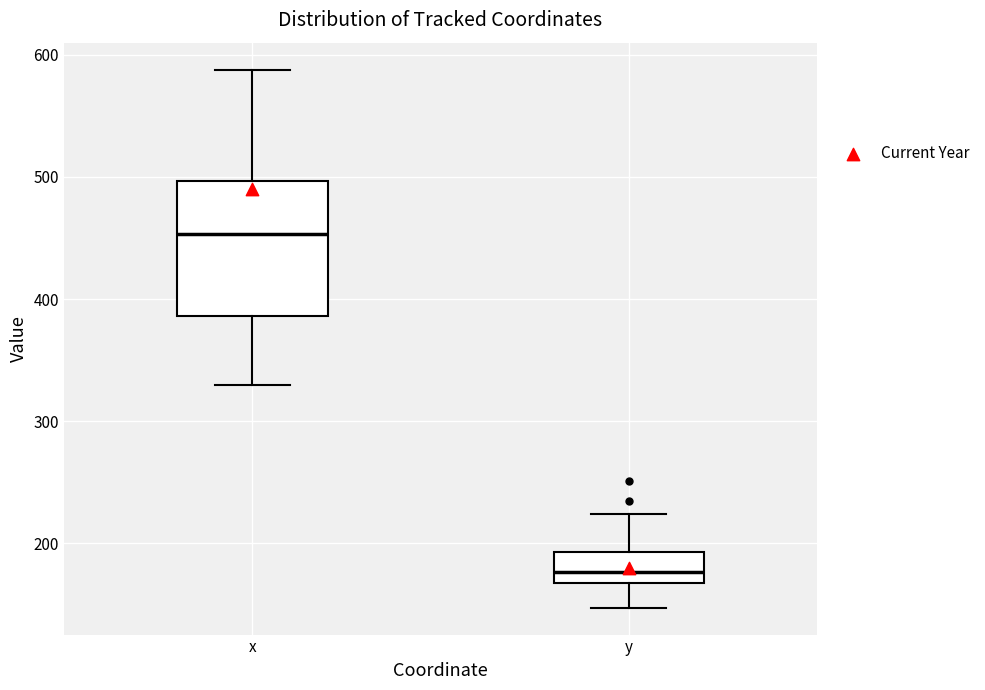

Which box has the highest median line?

x